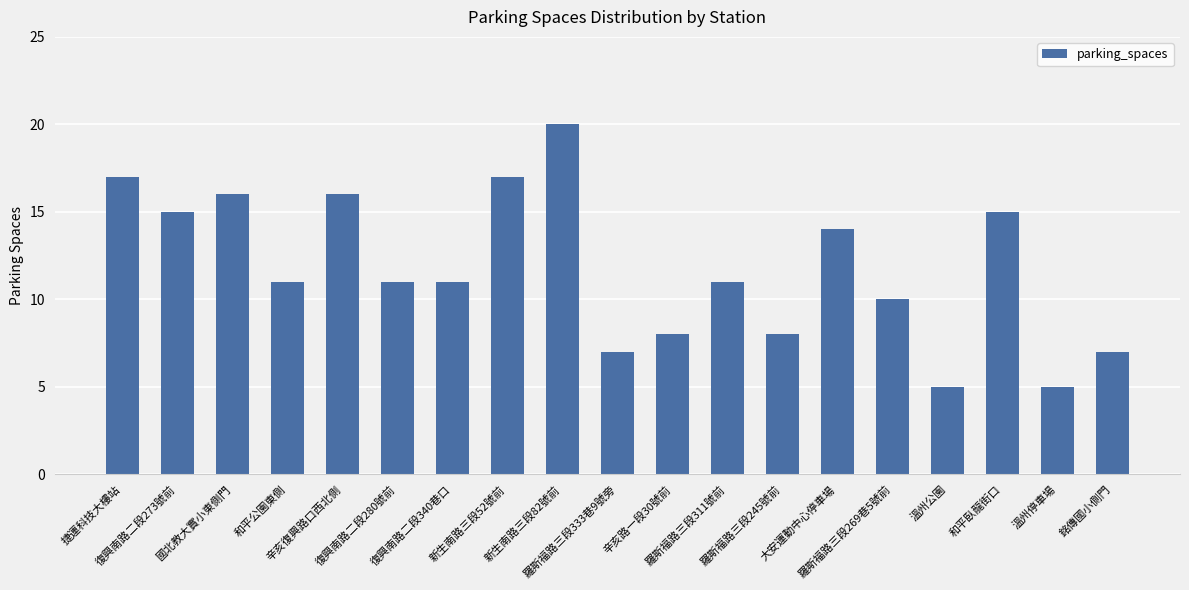

Are the bars grouped side by side (vs. stacked)?

No